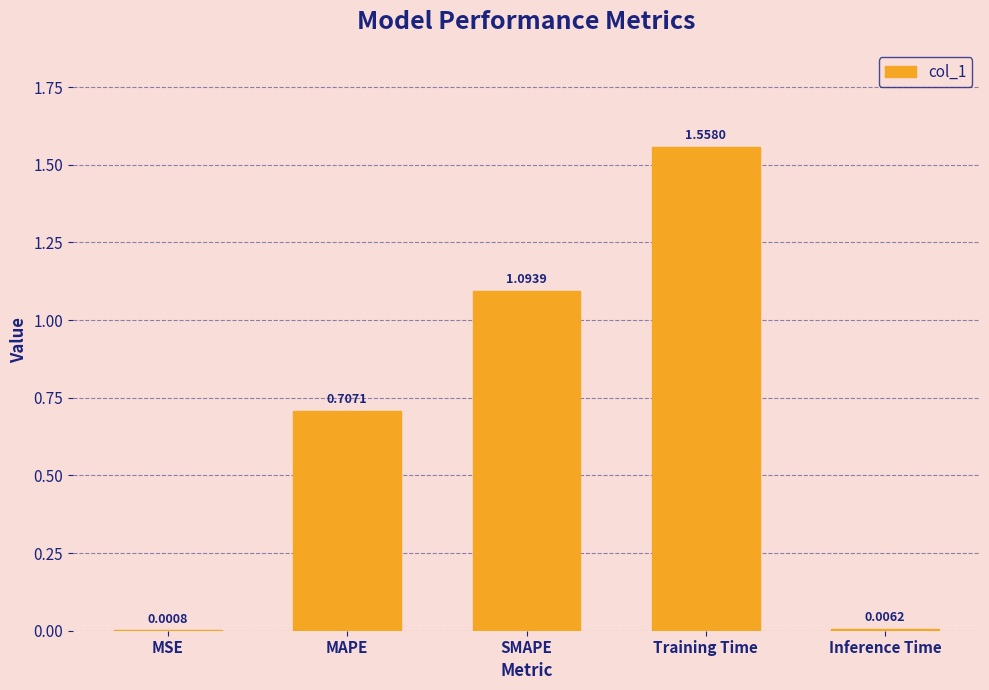

At which label is the value closest to 0?

MSE